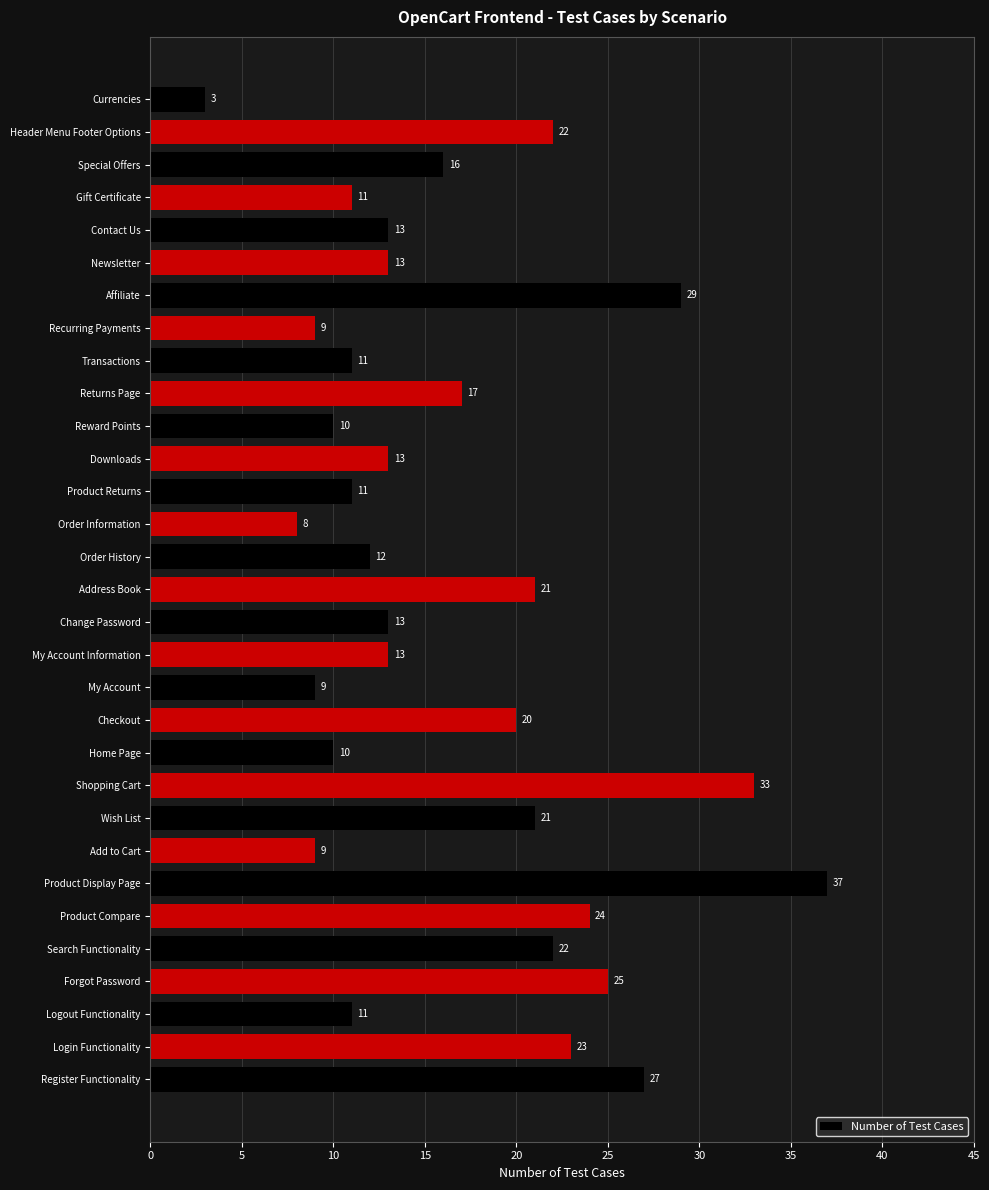

What is the greatest value displayed?

37